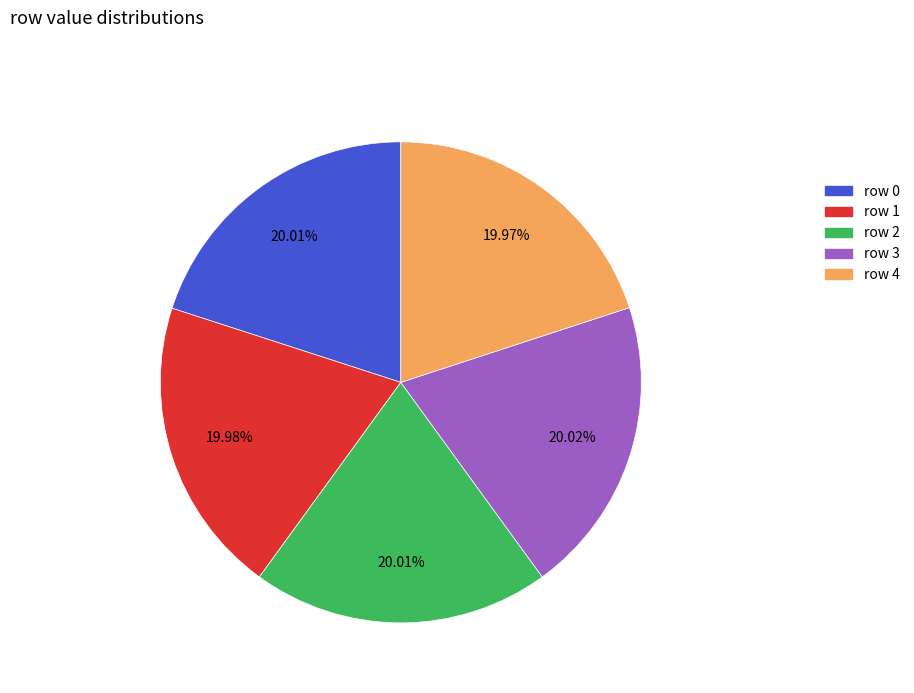

How many segments does this pie chart have?

5